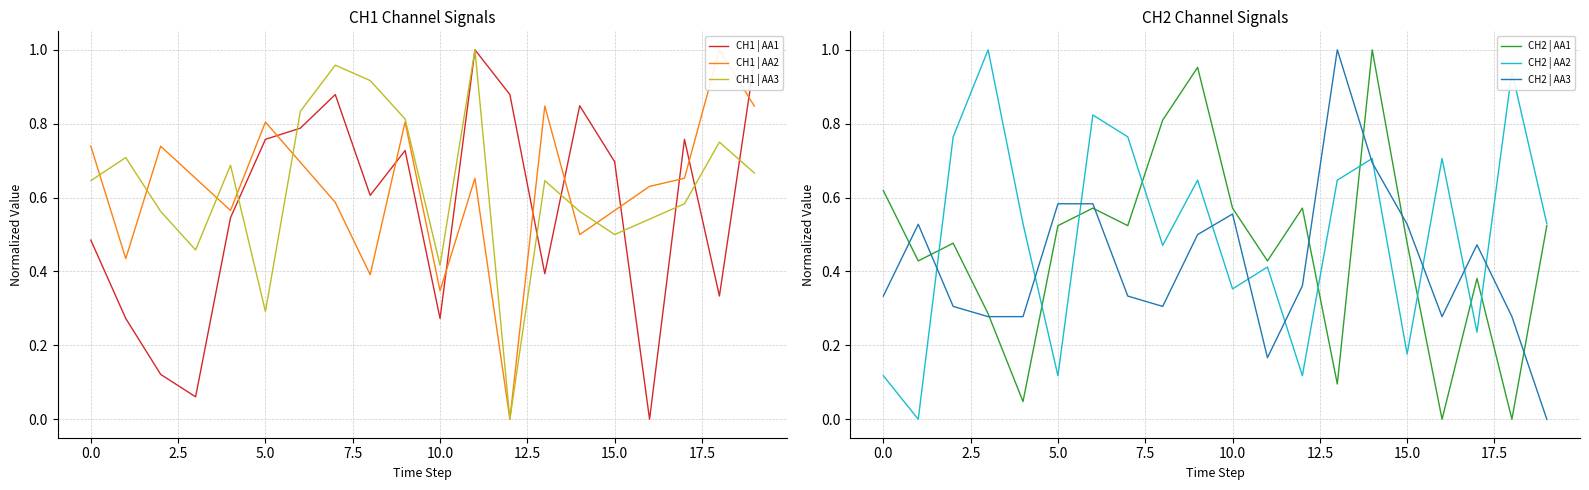

What is the difference between the maximum and minimum values in the CH1 | AA1 series?

1.0